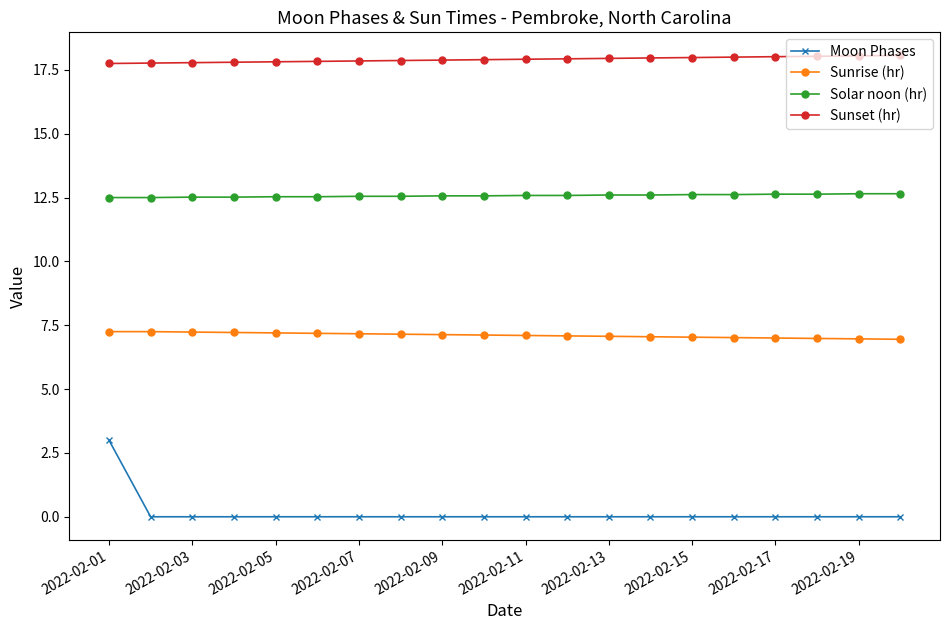

Is this an area chart (filled region under the line)?

No